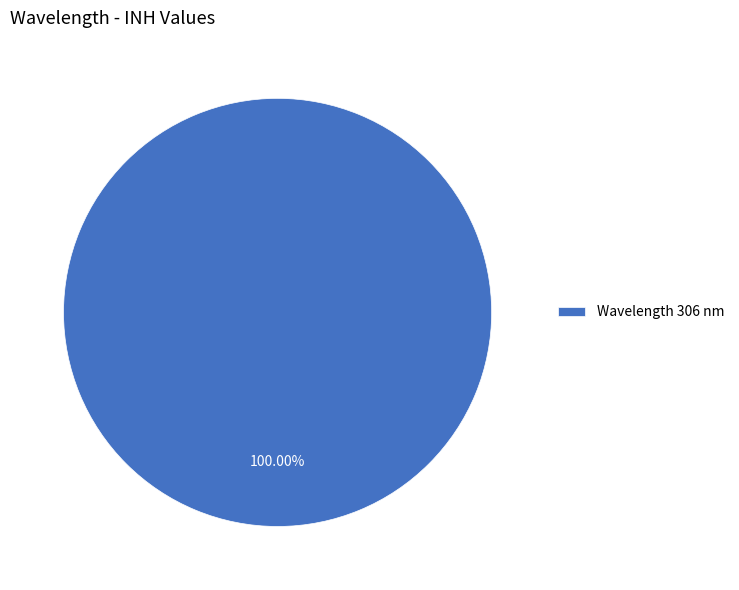

How many segments does this pie chart have?

1